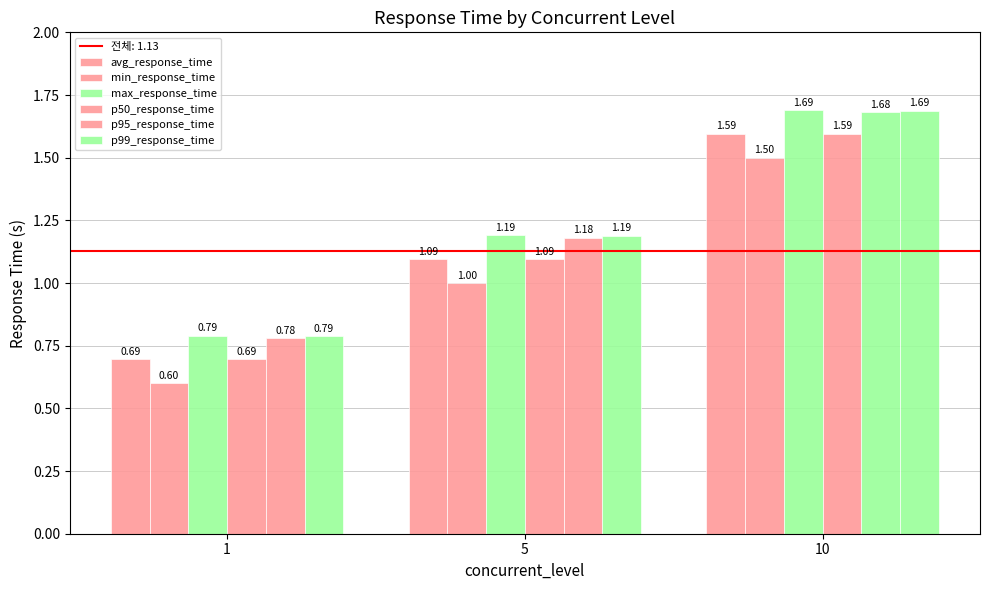

Which series has the widest spread of values?

p95_response_time